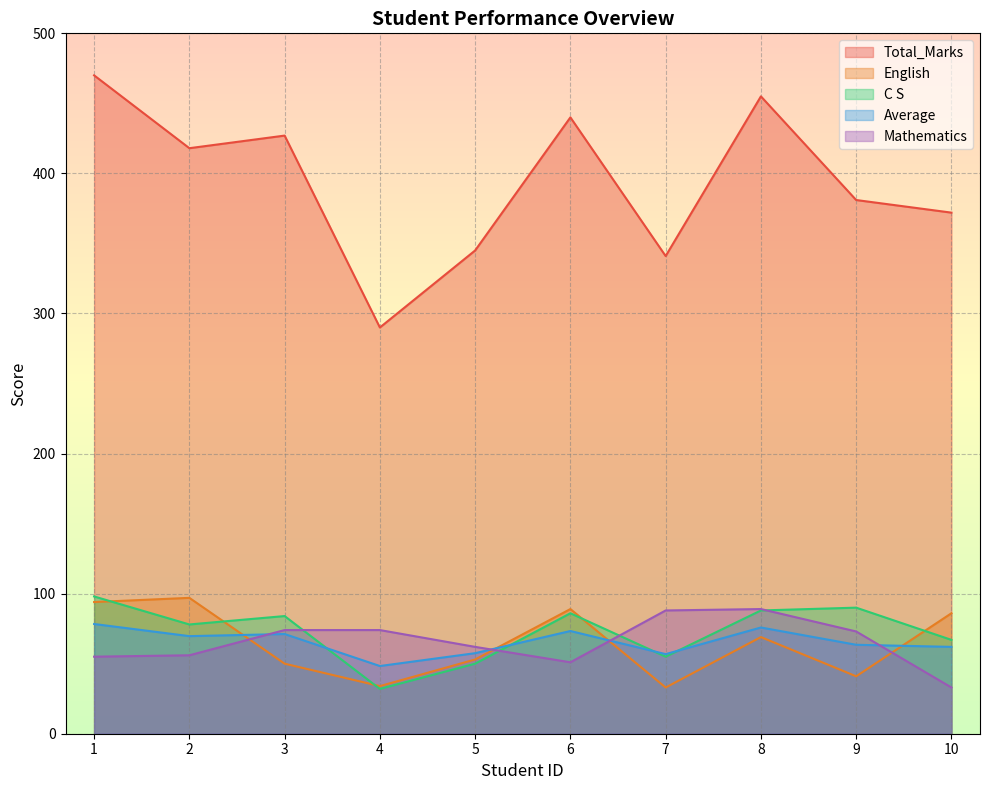

At which label is English closest to 65?

8